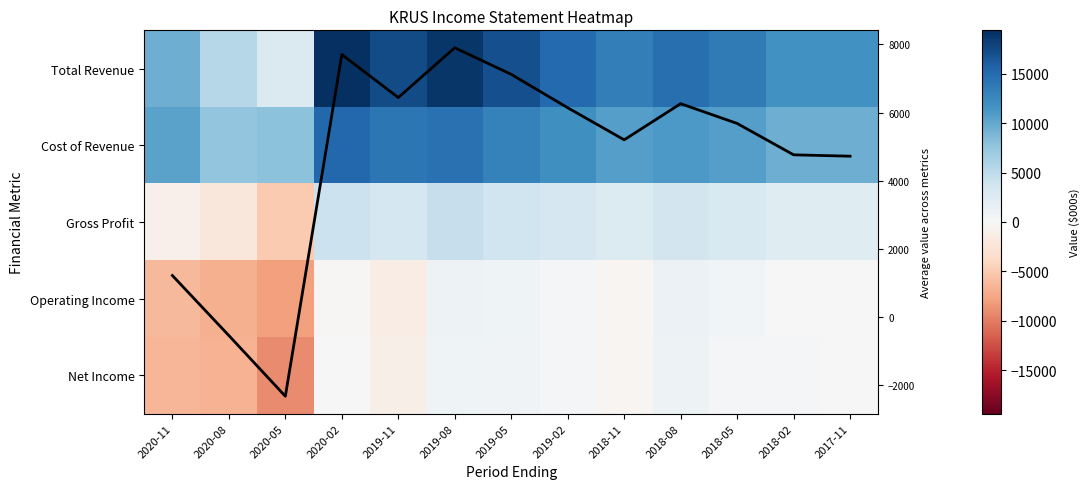

Is the value of Total Revenue at 2018-02 greater than the value of Operating Income at 2018-11?

Yes